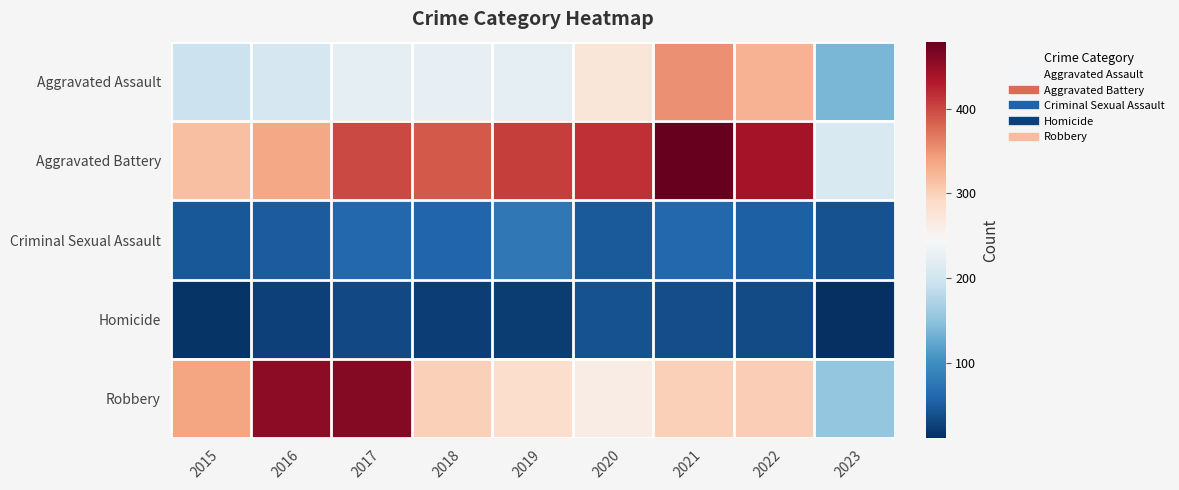

Which has a higher value, 2019 or 2017?

2017